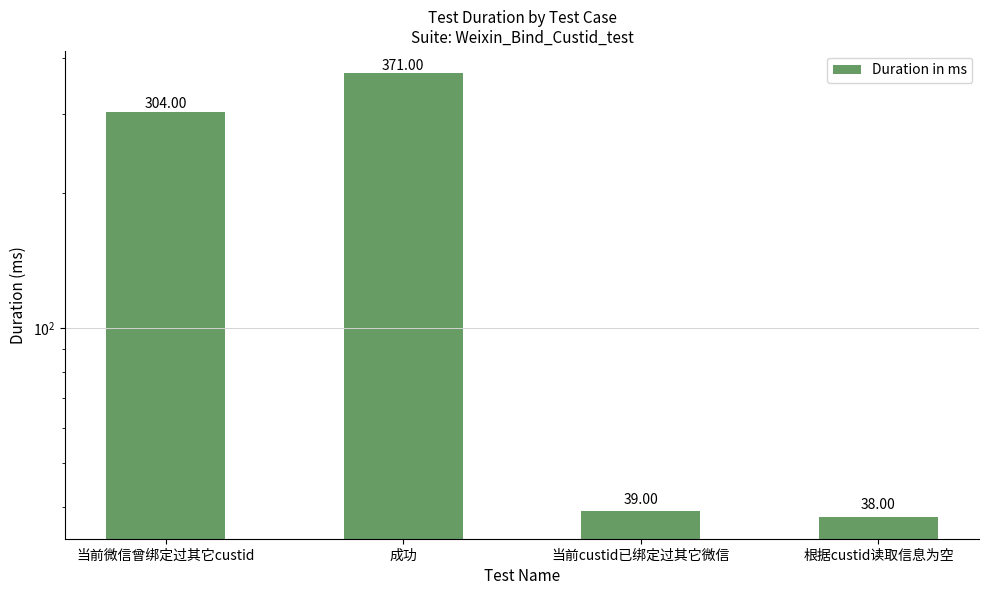

Where is the data nearest to the value 204?

当前微信曾绑定过其它custid